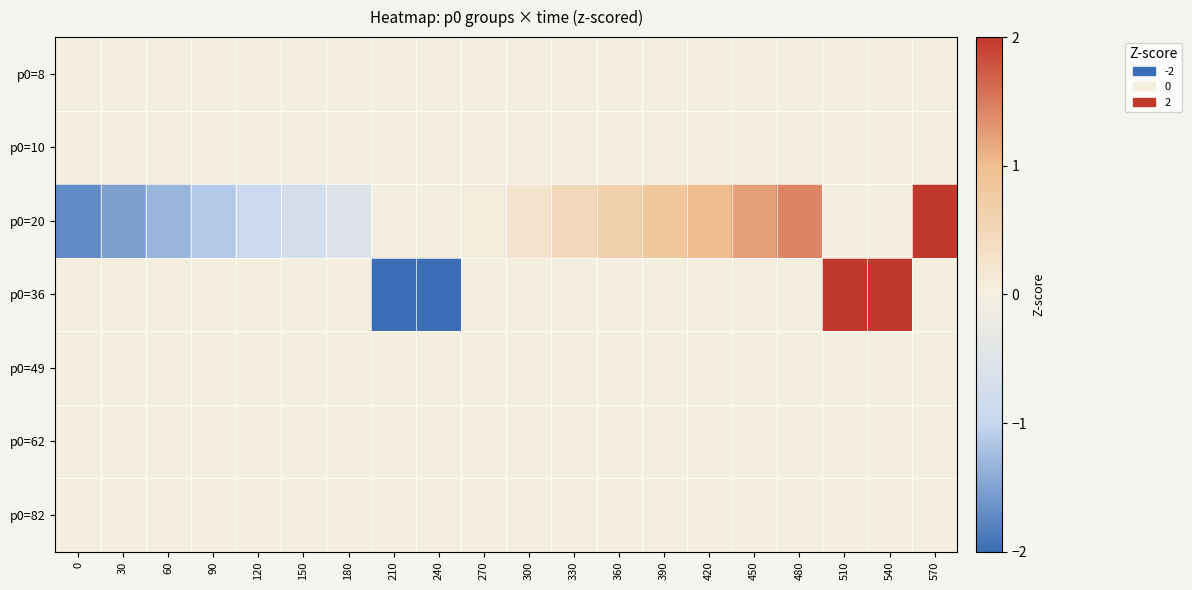

Reading right to left, what are all the values shown in this chart?

p0=8: 570=0.0	540=0.0	510=0.0	480=0.0	450=0.0	420=0.0	390=0.0	360=0.0	330=0.0	300=0.0	270=0.0	240=0.0	210=0.0	180=0.0	150=0.0	120=0.0	90=0.0	60=0.0	30=0.0	0=0.0
p0=10: 570=0.0	540=0.0	510=0.0	480=0.0	450=0.0	420=0.0	390=0.0	360=0.0	330=0.0	300=0.0	270=0.0	240=0.0	210=0.0	180=0.0	150=0.0	120=0.0	90=0.0	60=0.0	30=0.0	0=0.0
p0=20: 570=2.0	540=0.0	510=0.0	480=1.4	450=1.2	420=1.0	390=0.8	360=0.6	330=0.4	300=0.2	270=0.0	240=0.0	210=0.0	180=-0.5	150=-0.7	120=-0.9	90=-1.1	60=-1.3	30=-1.5	0=-1.7
p0=36: 570=0.0	540=2.0	510=2.0	480=0.0	450=0.0	420=0.0	390=0.0	360=0.0	330=0.0	300=0.0	270=0.0	240=-2.0	210=-2.0	180=0.0	150=0.0	120=0.0	90=0.0	60=0.0	30=0.0	0=0.0
p0=49: 570=0.0	540=0.0	510=0.0	480=0.0	450=0.0	420=0.0	390=0.0	360=0.0	330=0.0	300=0.0	270=0.0	240=0.0	210=0.0	180=0.0	150=0.0	120=0.0	90=0.0	60=0.0	30=0.0	0=0.0
p0=62: 570=0.0	540=0.0	510=0.0	480=0.0	450=0.0	420=0.0	390=0.0	360=0.0	330=0.0	300=0.0	270=0.0	240=0.0	210=0.0	180=0.0	150=0.0	120=0.0	90=0.0	60=0.0	30=0.0	0=0.0
p0=82: 570=0.0	540=0.0	510=0.0	480=0.0	450=0.0	420=0.0	390=0.0	360=0.0	330=0.0	300=0.0	270=0.0	240=0.0	210=0.0	180=0.0	150=0.0	120=0.0	90=0.0	60=0.0	30=0.0	0=0.0